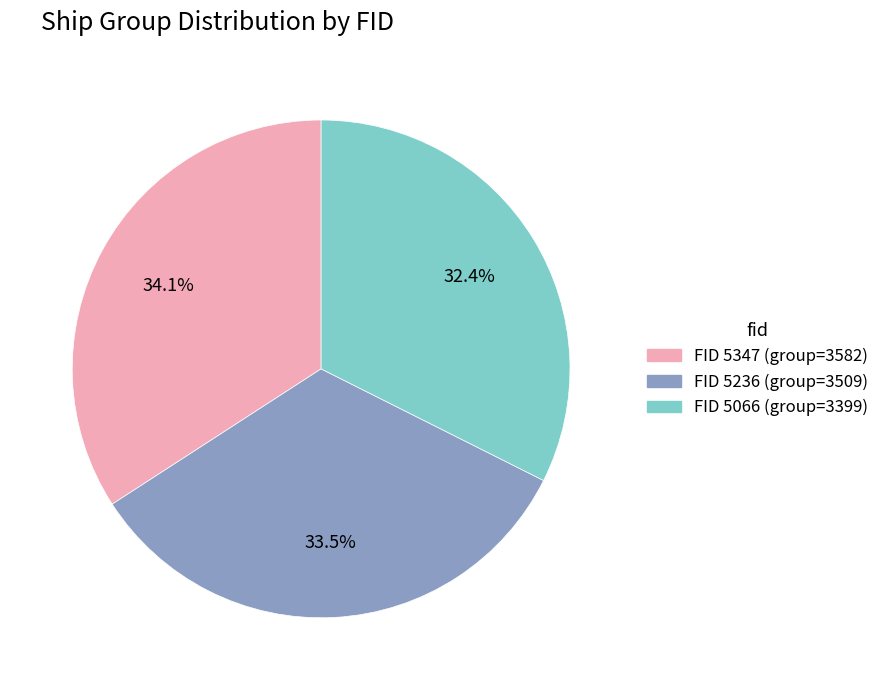

Is there a majority slice in this chart?

No